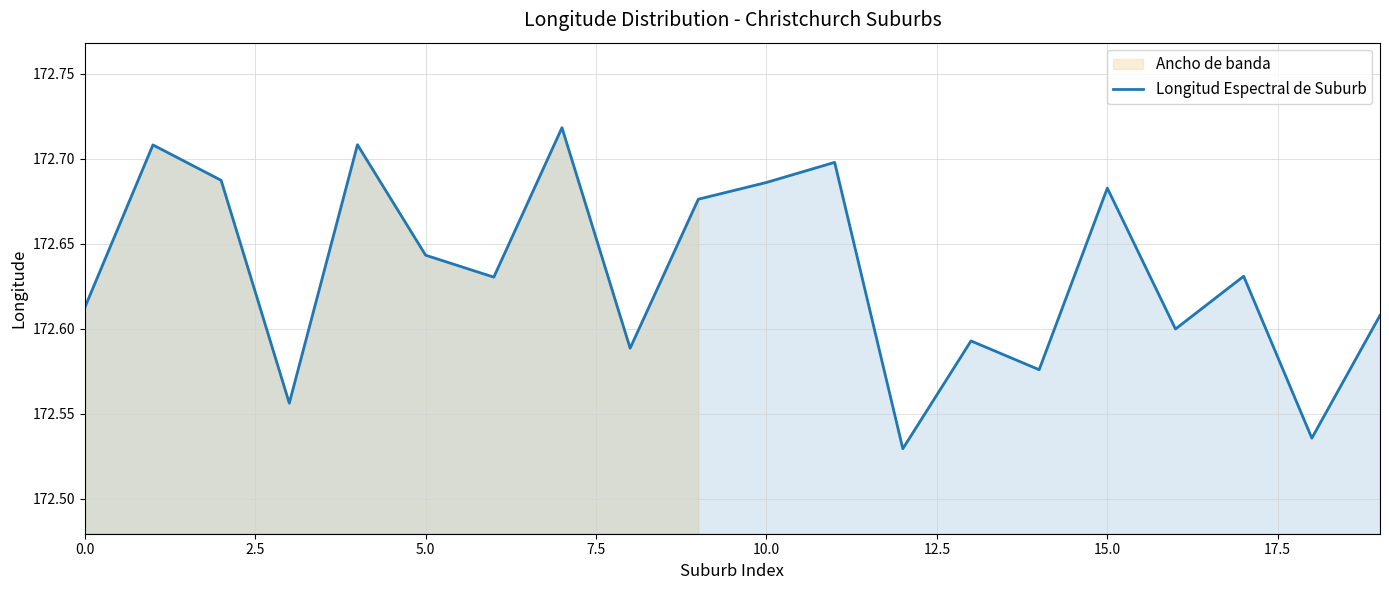

How many lines are shown in the chart?

1